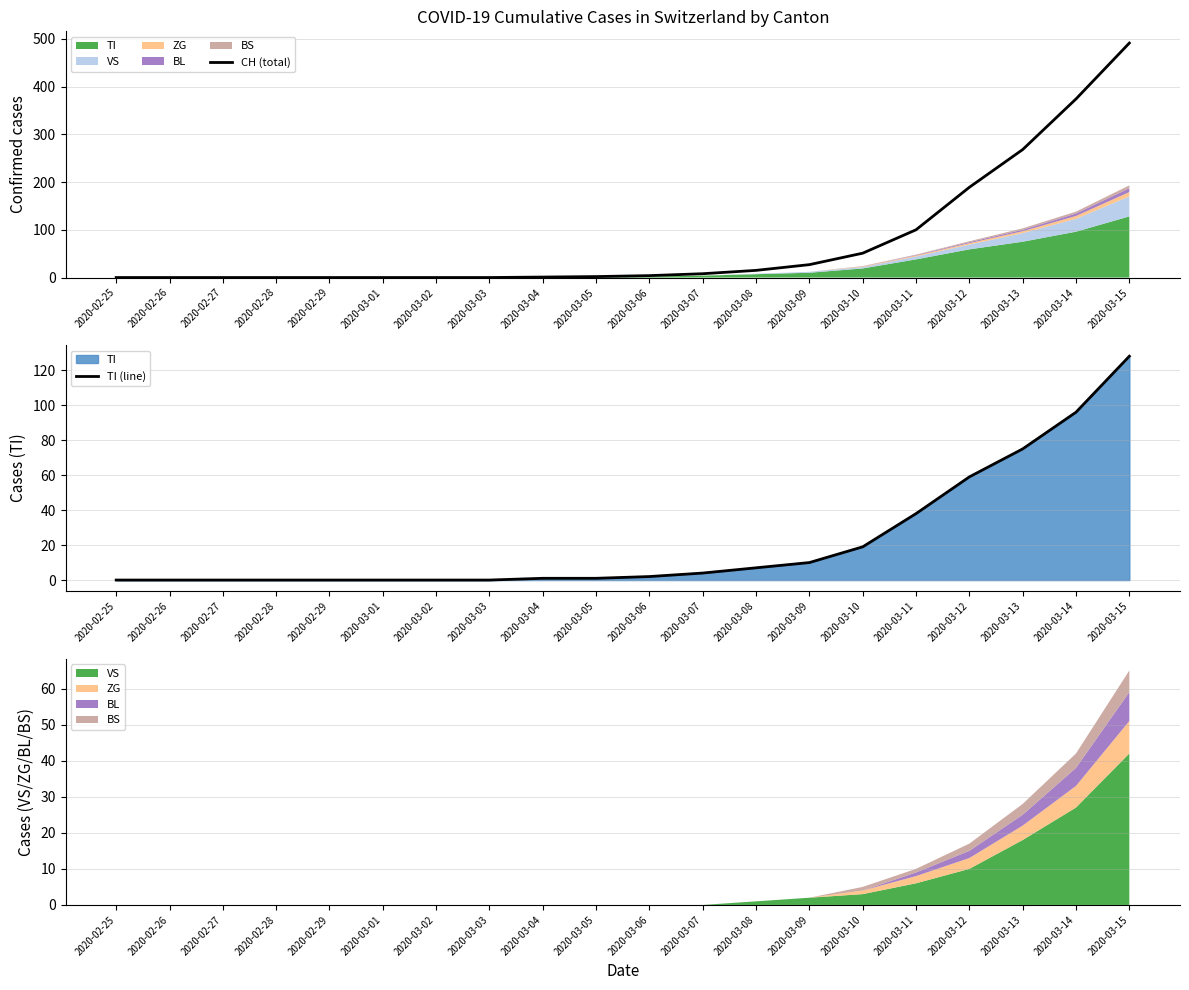

Which series has the largest total across all categories?

CH (total)